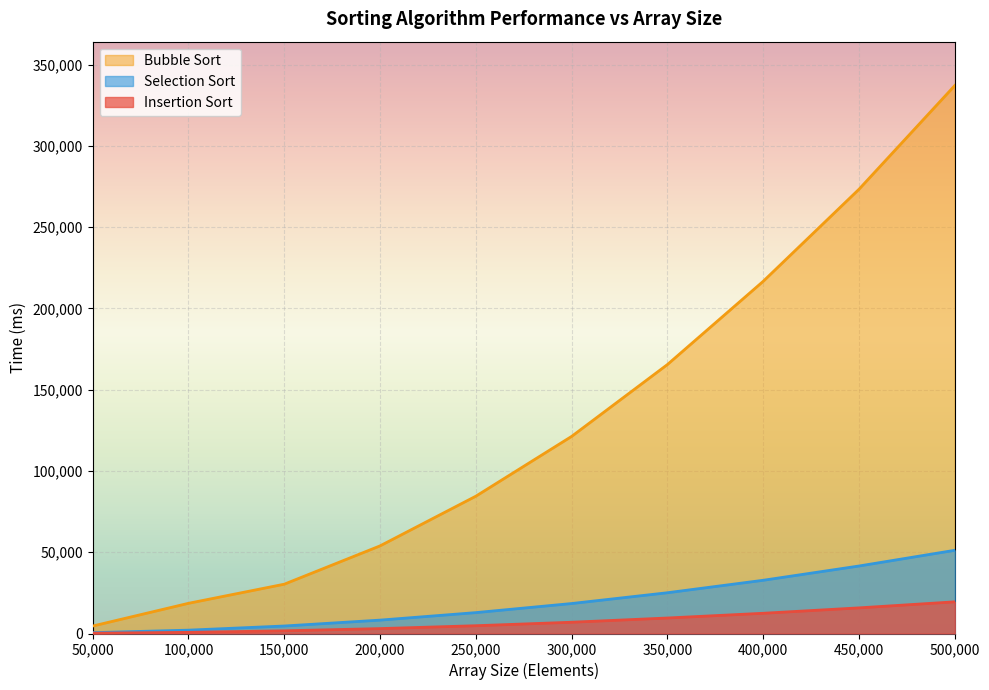

True or false: Selection Sort has a value of 13122 at 200000.

False